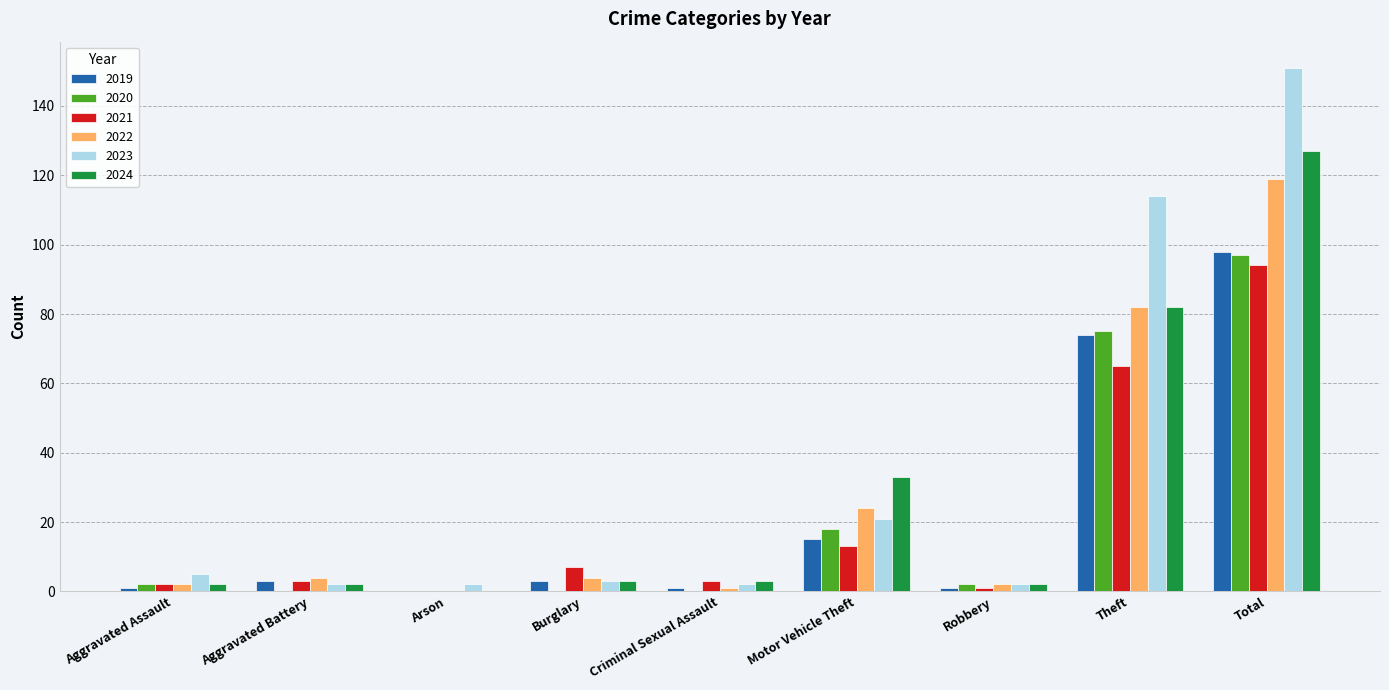

How many data points does each series have?

9